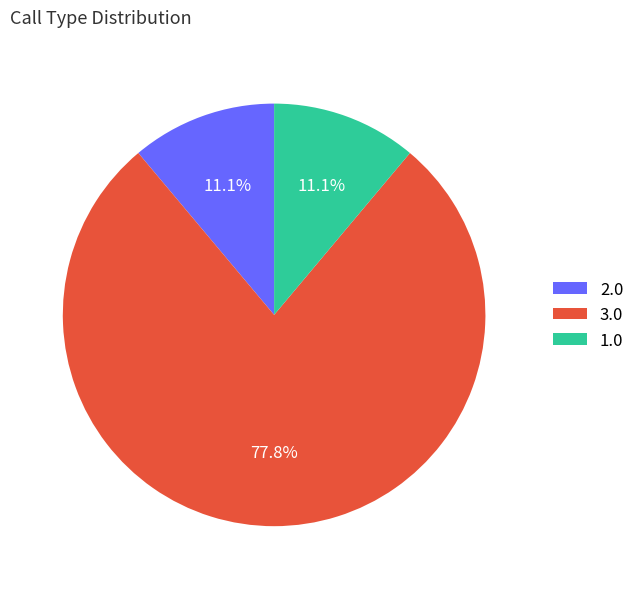

Between 3.0 and 1.0, which is larger?

3.0